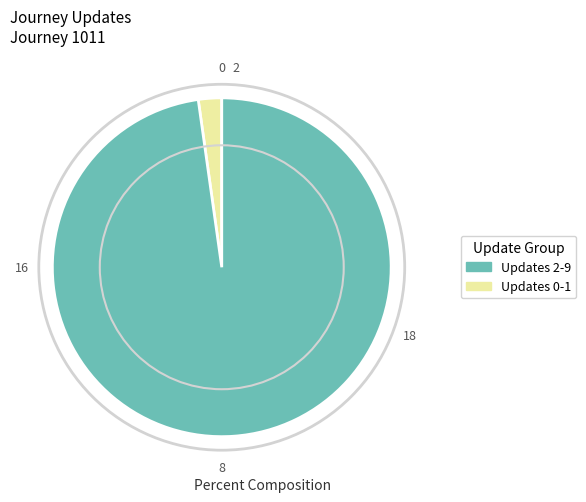

Is there any slice that represents more than half of the pie?

Yes